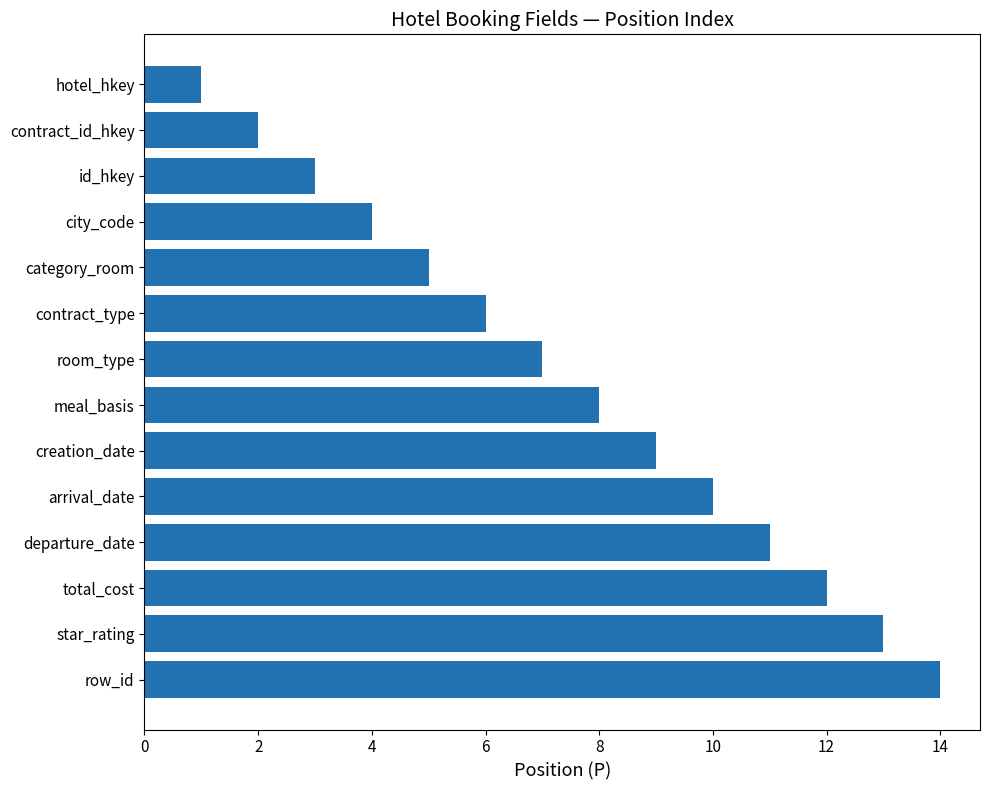

Between total_cost and contract_type, which is larger?

total_cost